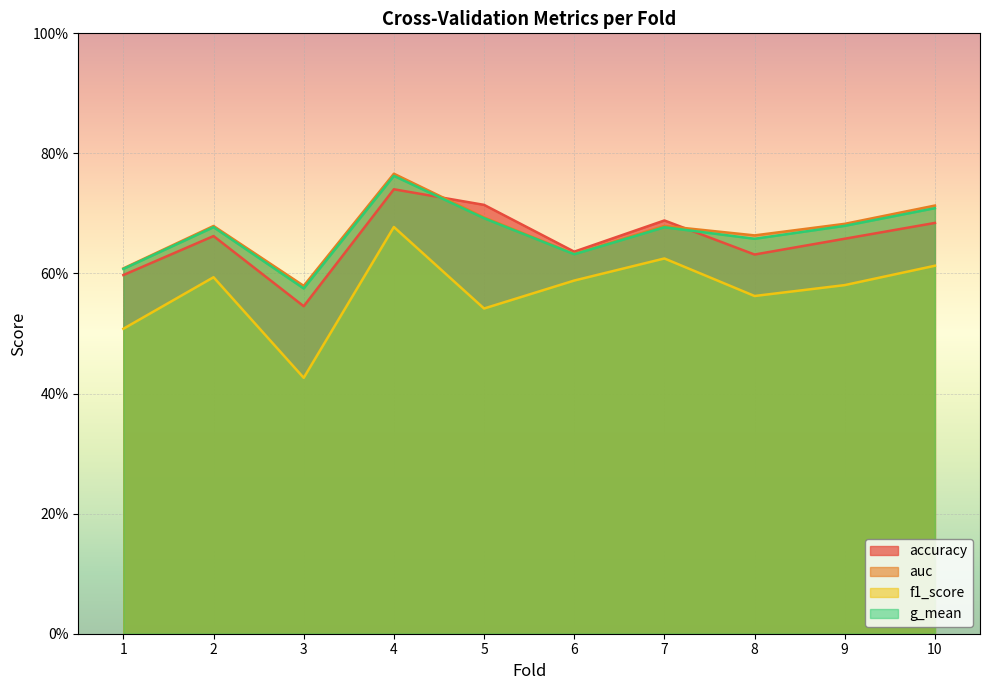

At how many categories does at least one series exceed 0?

10